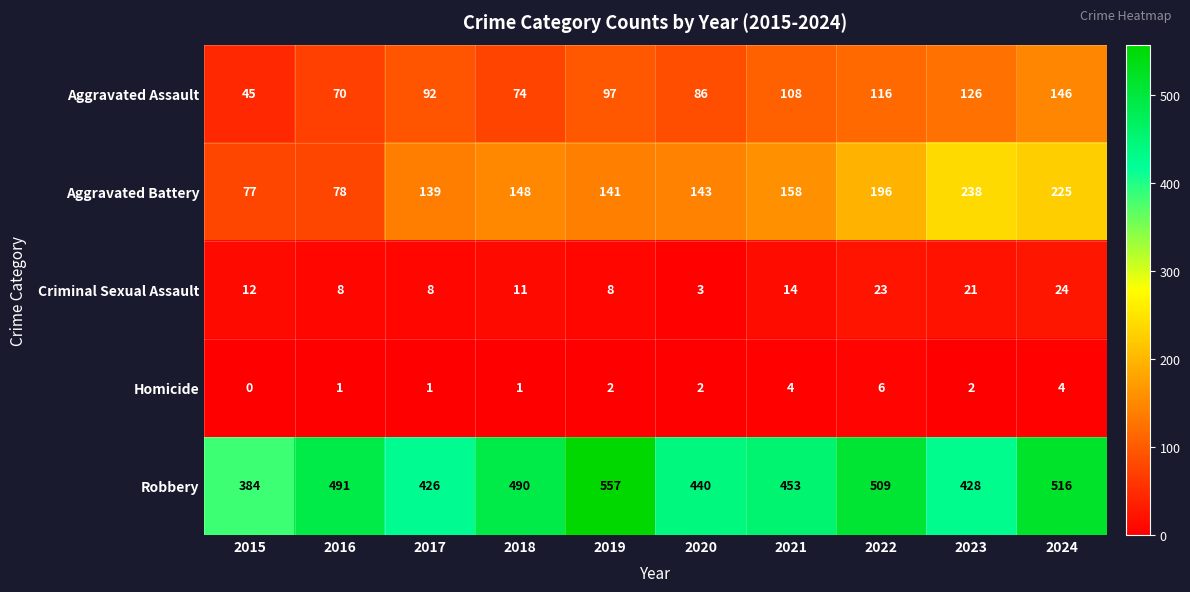

The value of Aggravated Battery at 2023 is 238. True or false?

True